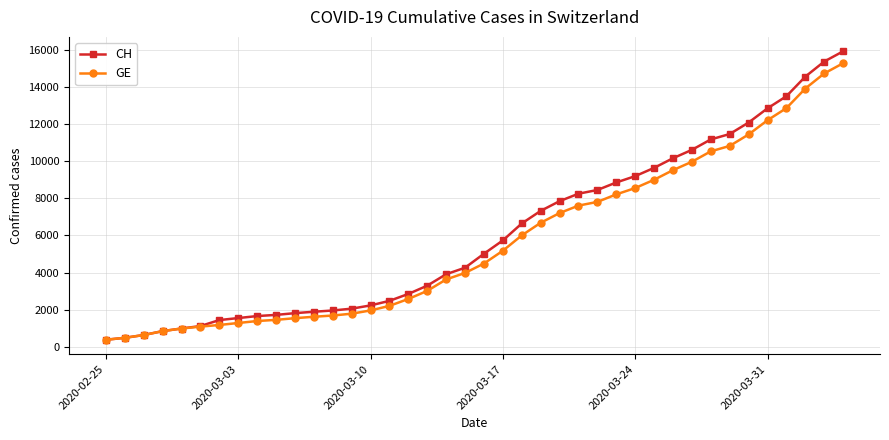

What is the value of the CH point at the 3rd from the left?

630